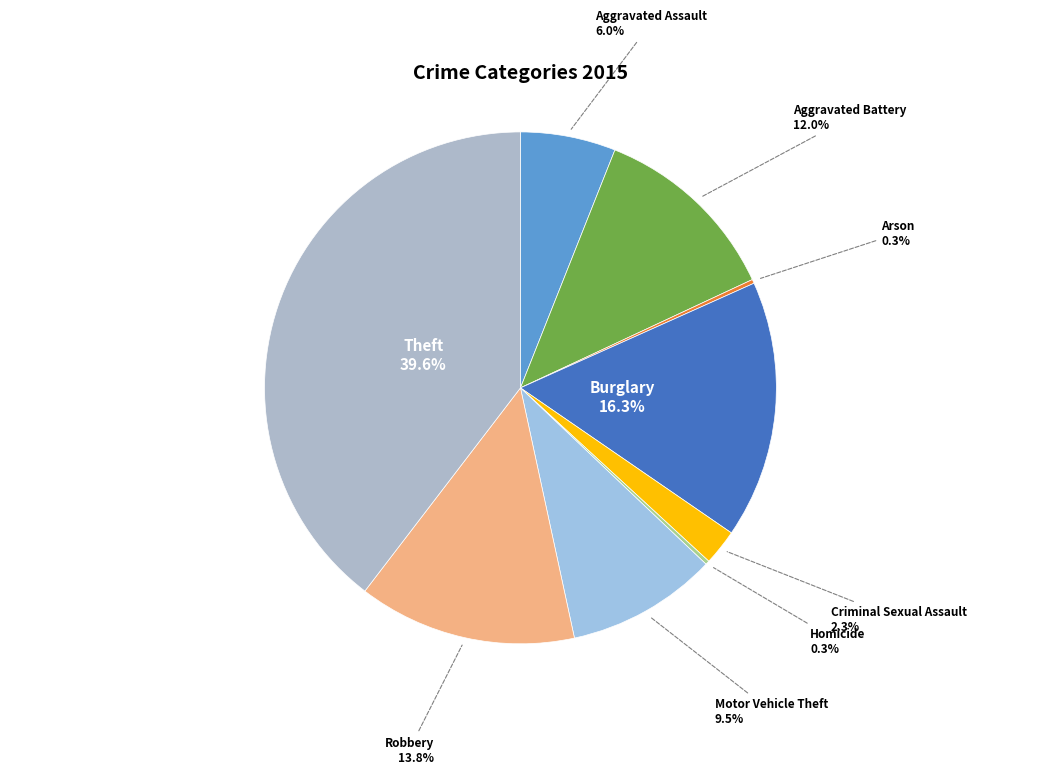

Is there a majority slice in this chart?

No